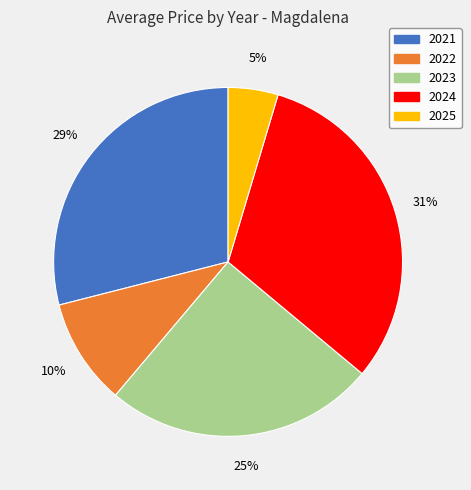

Count the number of slices in the pie.

5